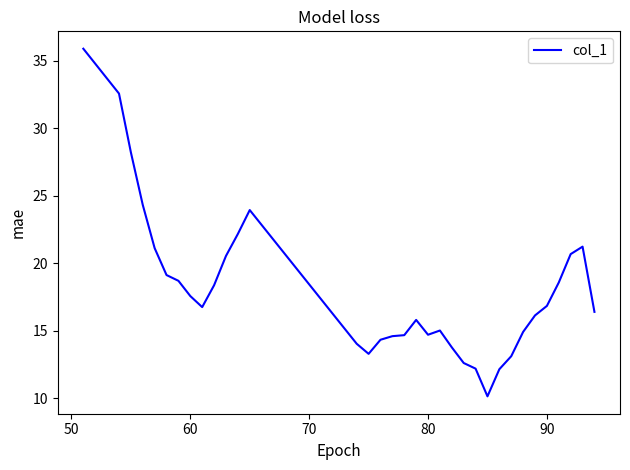

What is the minimum value shown in the chart?

10.1